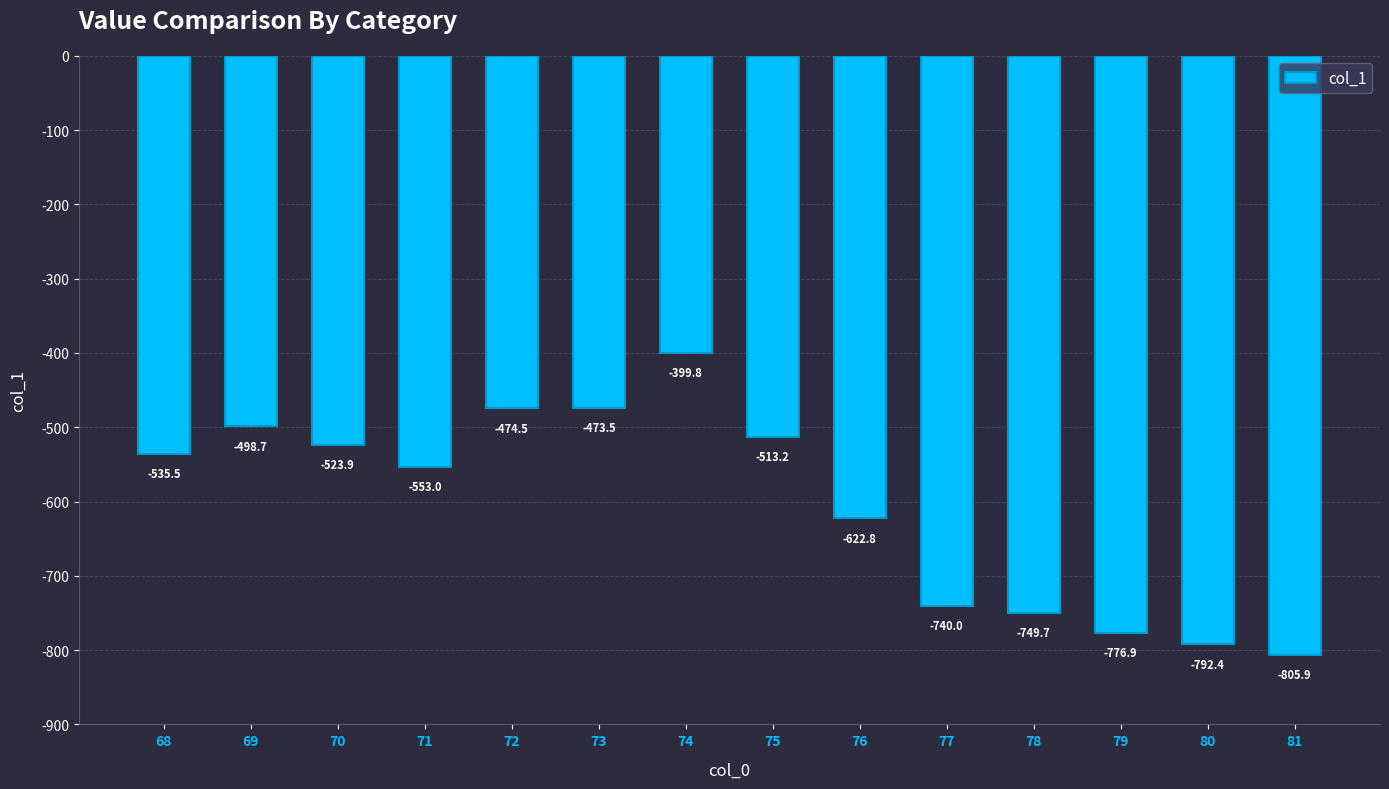

What is the approximate value at 76?

-622.8